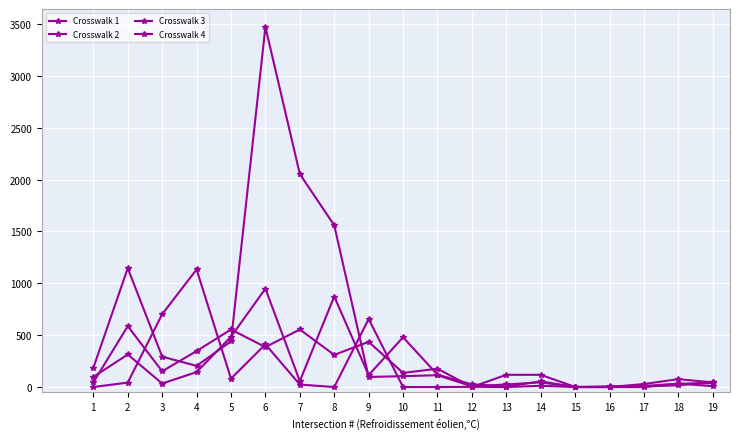

Which series ends up on top after the final intersection of Crosswalk 3 and Crosswalk 1?

Crosswalk 3